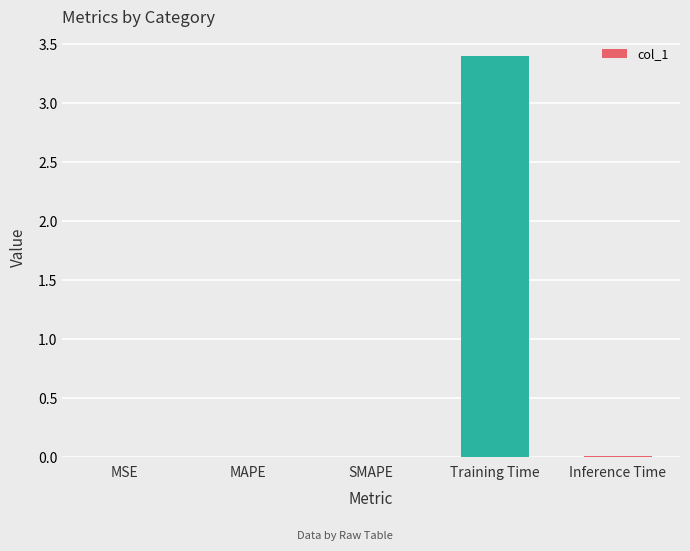

True or false: the data shows 0.0 at Inference Time.

True